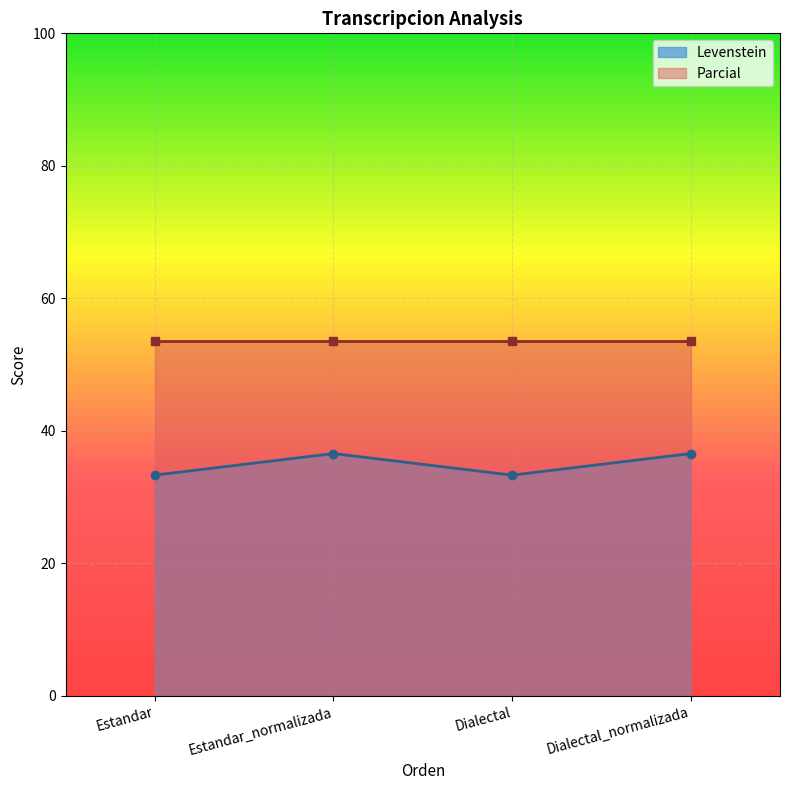

Rank the categories by value from highest to lowest.

Estandar_normalizada, Dialectal_normalizada, Estandar, Dialectal